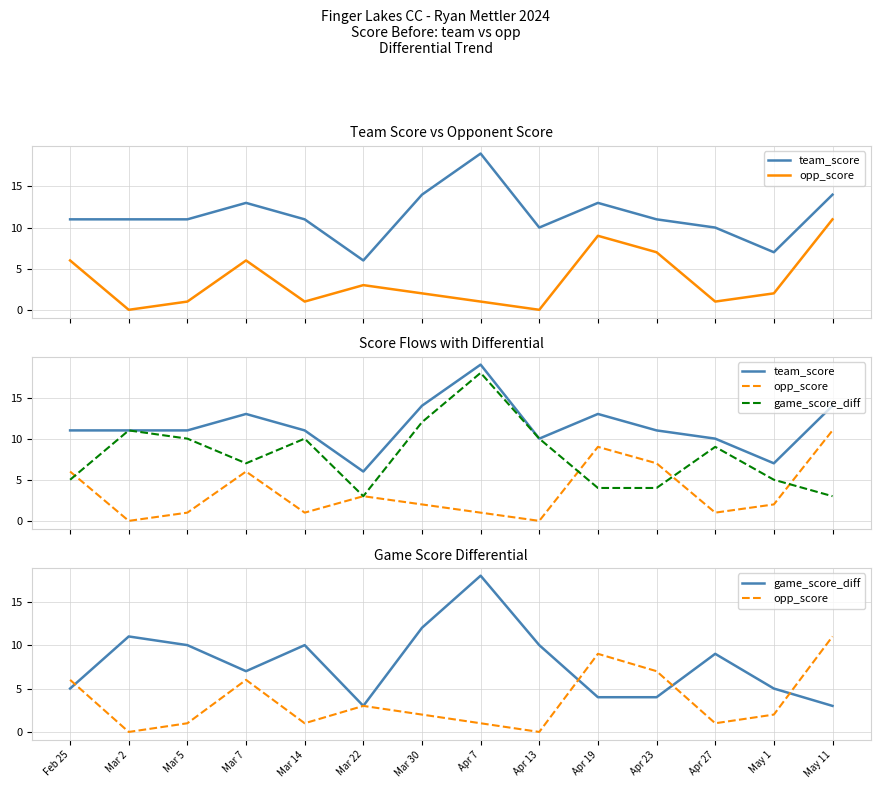

True or false: team_score and game_score_diff cross at least once.

False